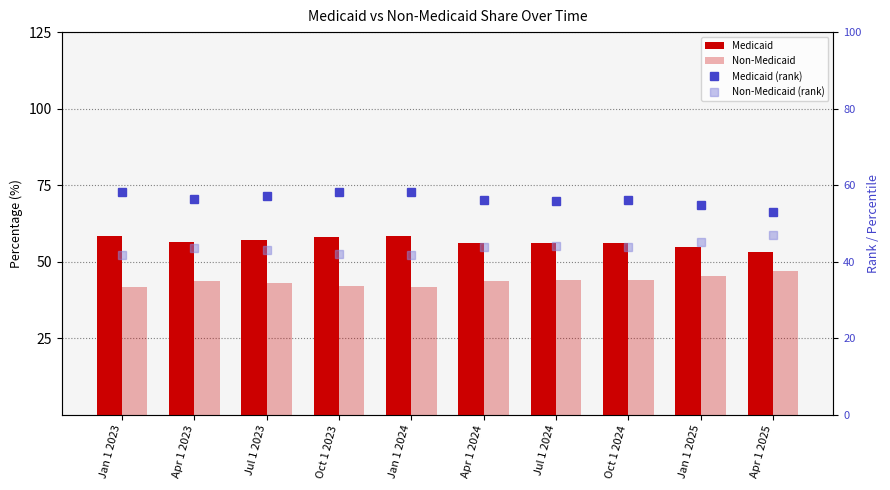

Are the bars horizontal?

No